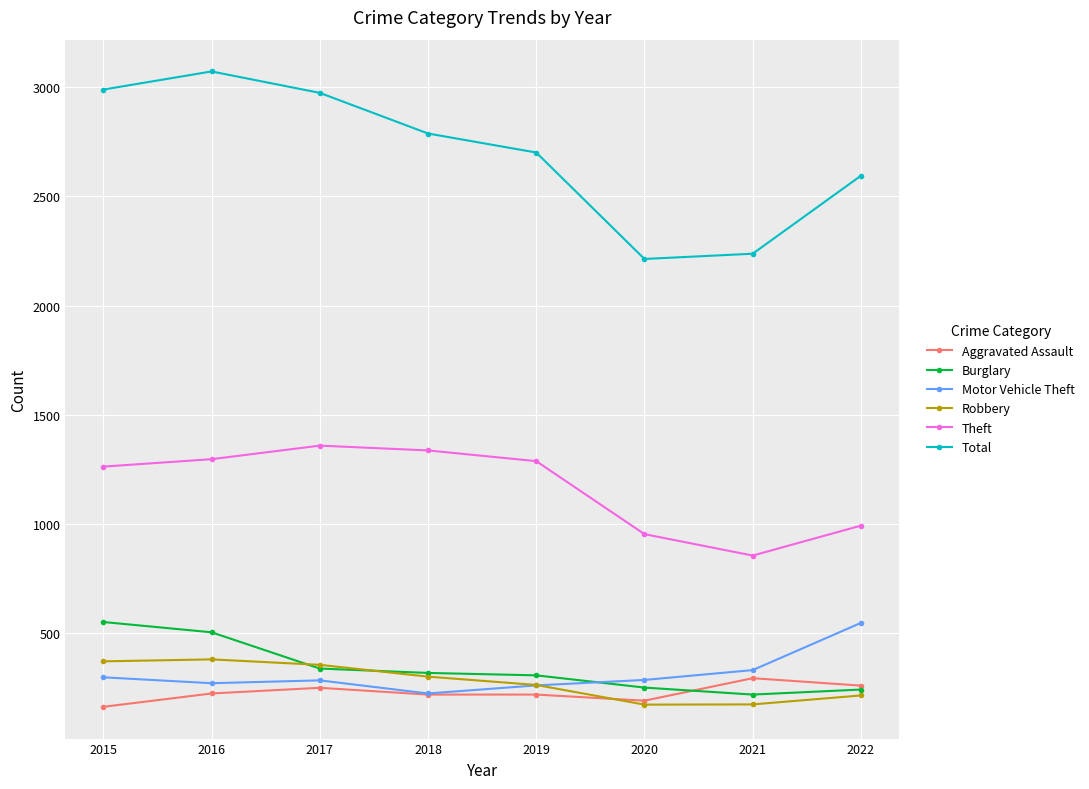

What is the spread (max minus min) of values at 2018?

2567